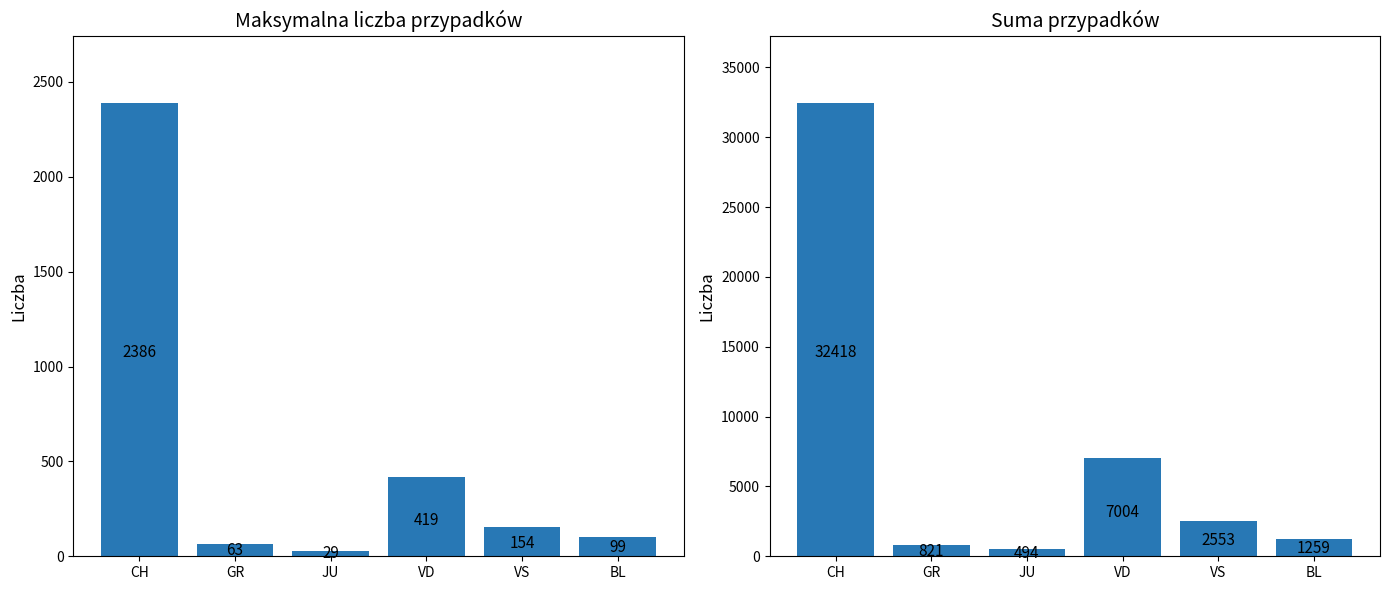

What is the label of the 1st bar from the right?

BL